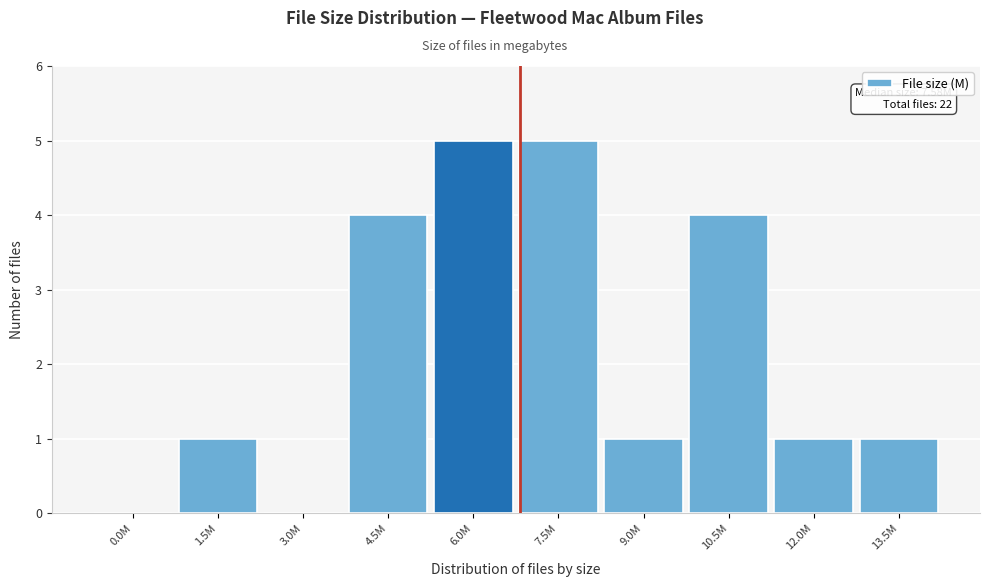

Reading right to left, what are all the values shown in this chart?

13.5M=1	12.0M=1	10.5M=4	9.0M=1	7.5M=5	6.0M=5	4.5M=4	3.0M=0	1.5M=1	0.0M=0